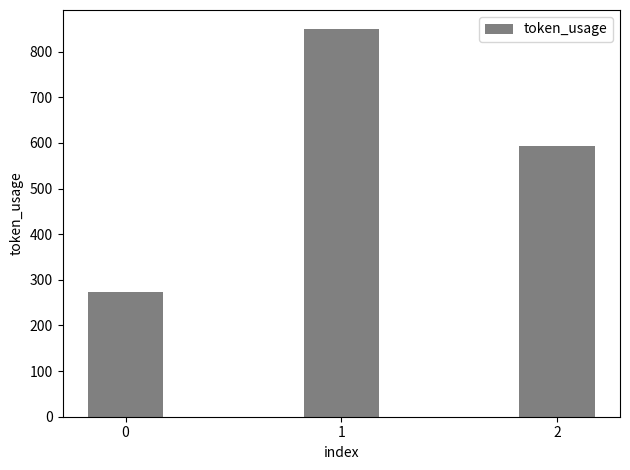

What is the ratio of the value at 2 to the value at 1?

0.7